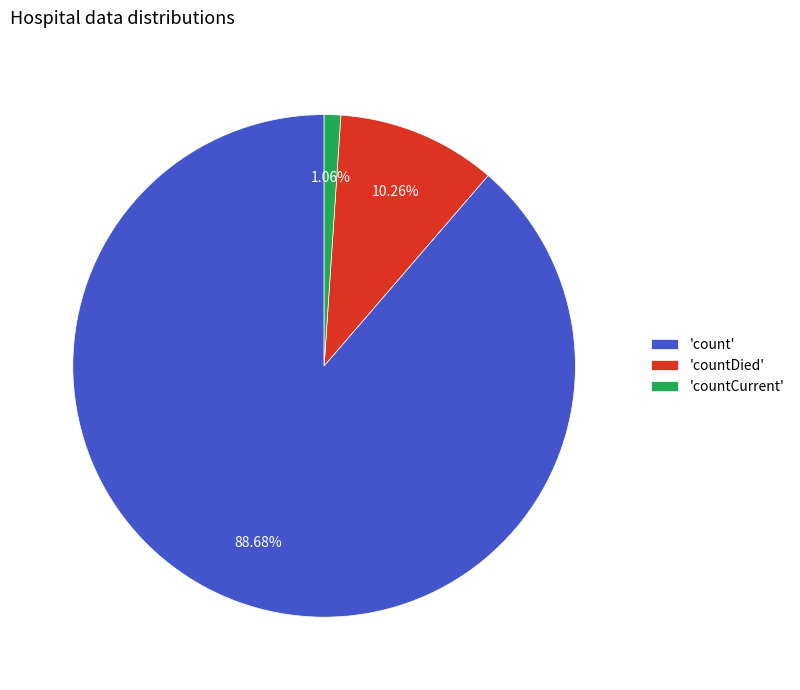

What is the smallest slice in the pie chart?

'countCurrent'